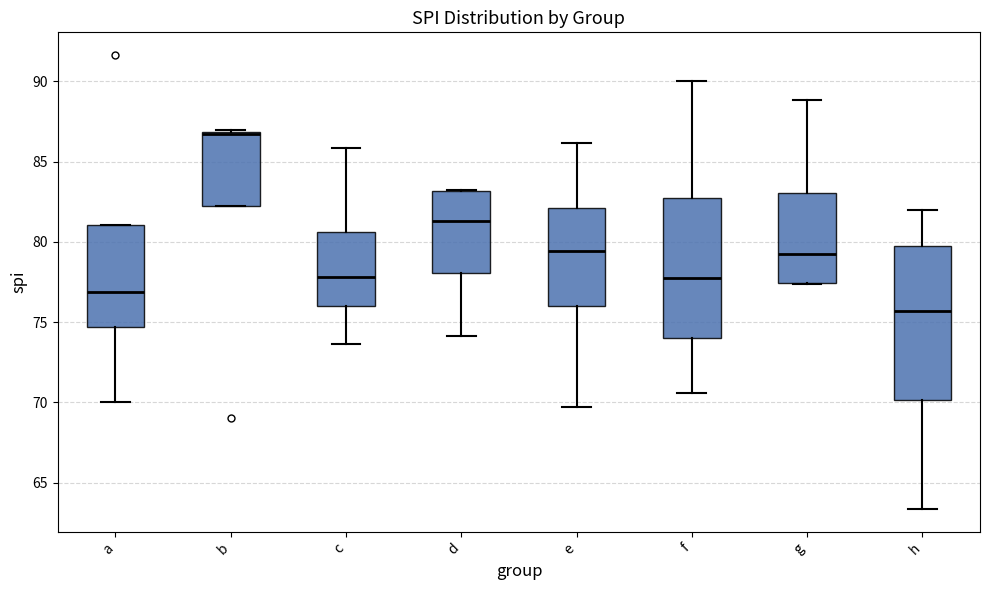

Reading left to right, transcribe this box plot: for each box, give where its median line is, the range the box spans, and where its two whiskers end, as read against the y-axis. The values are not printed on the chart, so give them approximately, as read against the axis.

a: median 77.0, box 74.5 to 81.0, whiskers 70.0 to 81.0
b: median 86.5 (drawn on the box's upper edge), box 82.5 to 87.0, whiskers 82.5 to 87.0
c: median 78.0, box 76.0 to 80.5, whiskers 73.5 to 86.0
d: median 81.5, box 78.0 to 83.0, whiskers 74.0 to 83.0
e: median 79.5, box 76.0 to 82.0, whiskers 69.5 to 86.0
f: median 77.5, box 74.0 to 82.5, whiskers 70.5 to 90.0
g: median 79.5, box 77.5 to 83.0, whiskers 77.5 to 89.0
h: median 75.5, box 70.0 to 80.0, whiskers 63.5 to 82.0